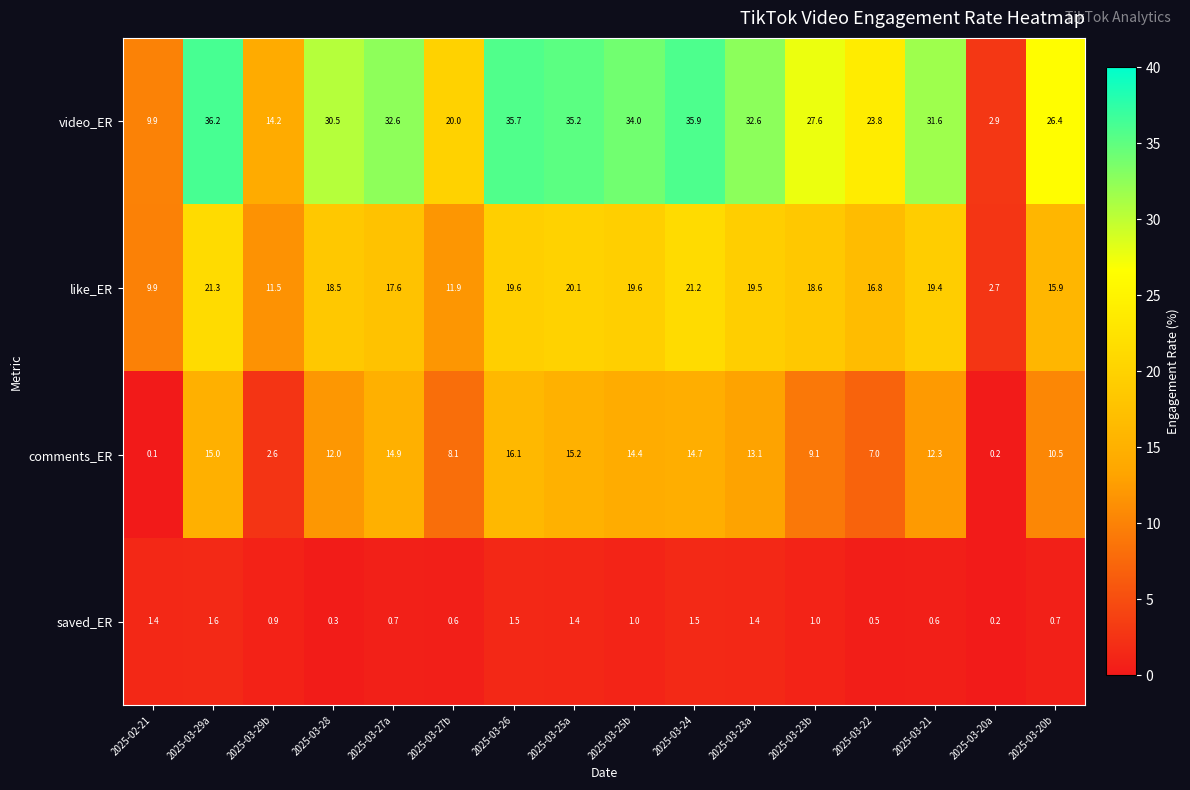

The value of video_ER at 2025-03-28 is 30.5. True or false?

True